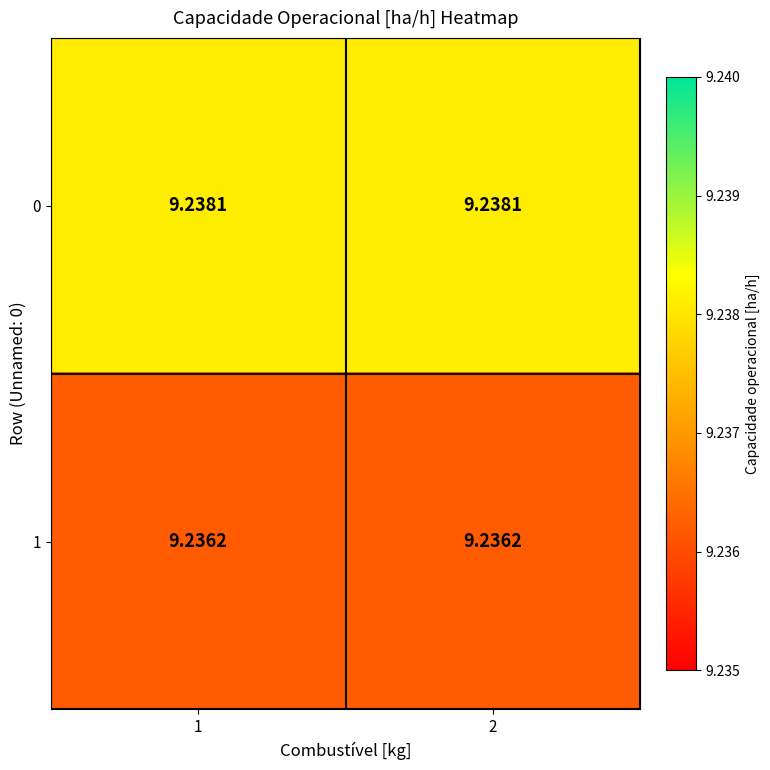

Is the value of 1 at 2 greater than the value of 0 at 2?

No